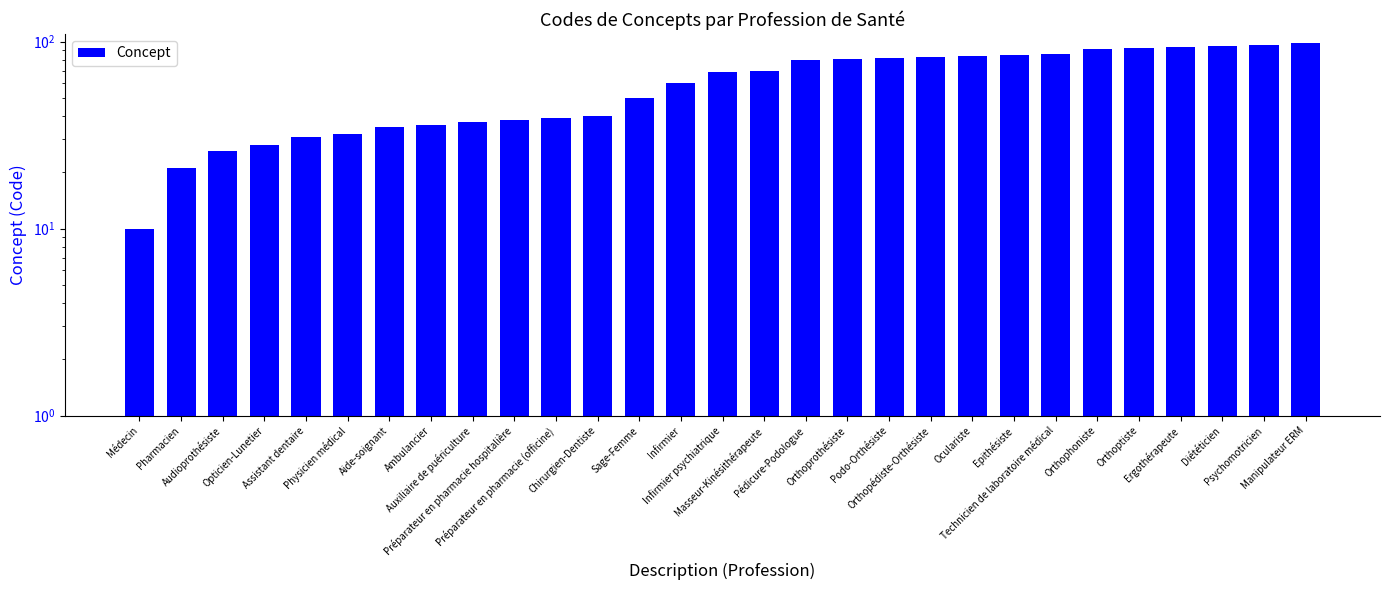

Reading left to right, list all the values displayed in this chart.

10	21	26	28	31	32	35	36	37	38	39	40	50	60	69	70	80	81	82	83	84	85	86	91	92	94	95	96	98